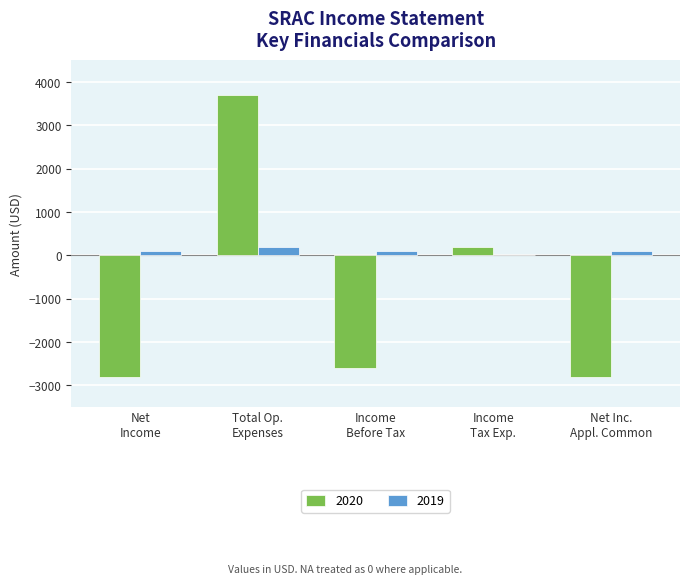

What is the sum of all 2019 values?

500